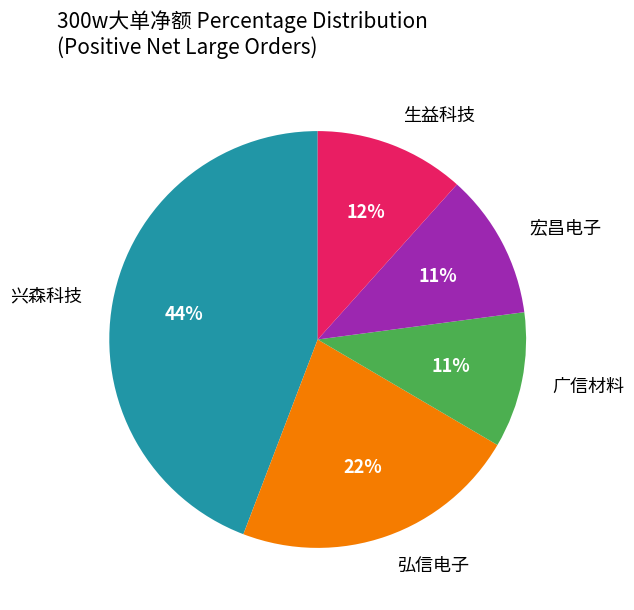

Does any single category account for the majority?

No